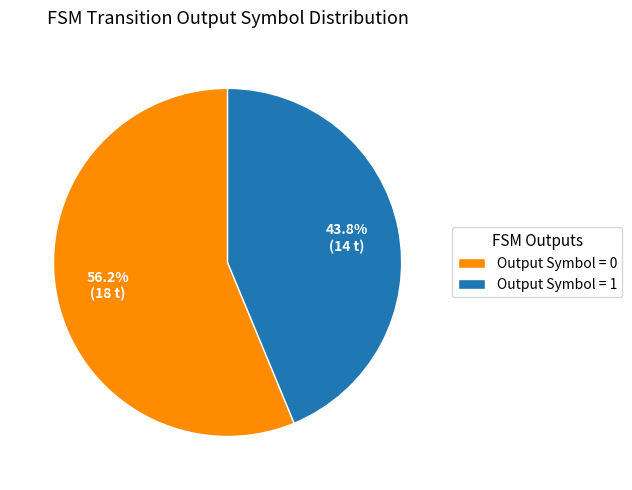

Do Output Symbol = 1 and Output Symbol = 0 together represent more than half of the pie?

Yes